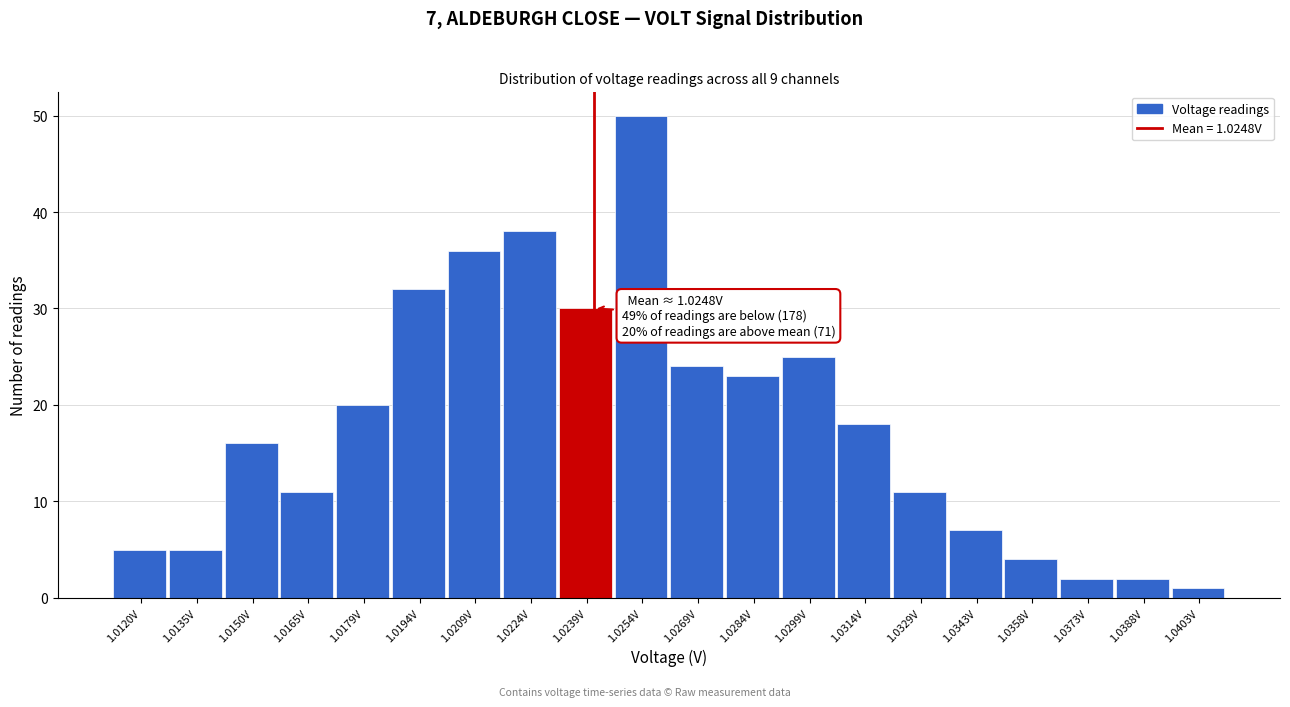

Reading left to right, what are all the values shown in this chart?

5	5	16	11	20	32	36	38	30	50	24	23	25	18	11	7	4	2	2	1